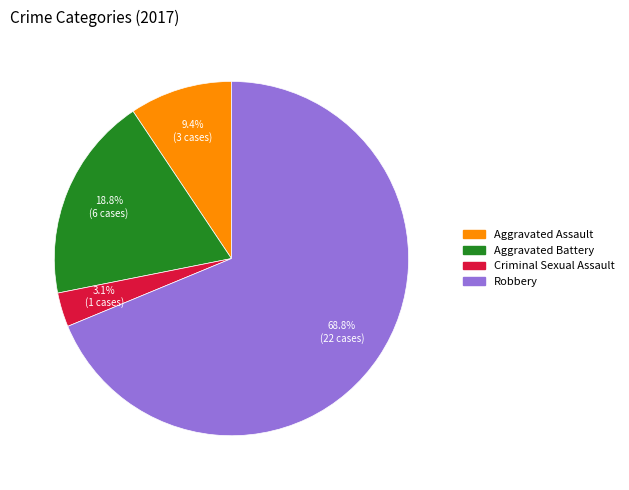

To the nearest percent, what is the average slice percentage?

25%